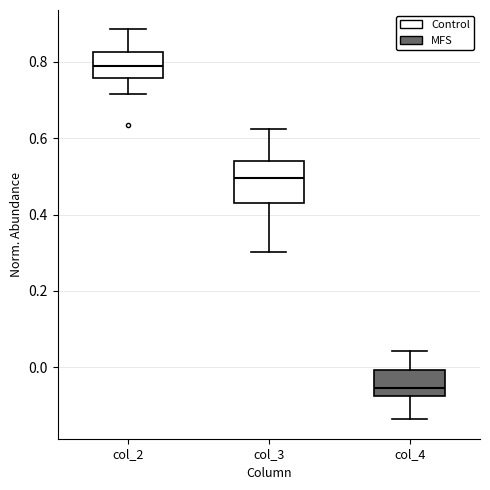

Which box's median line is the lowest?

col_4